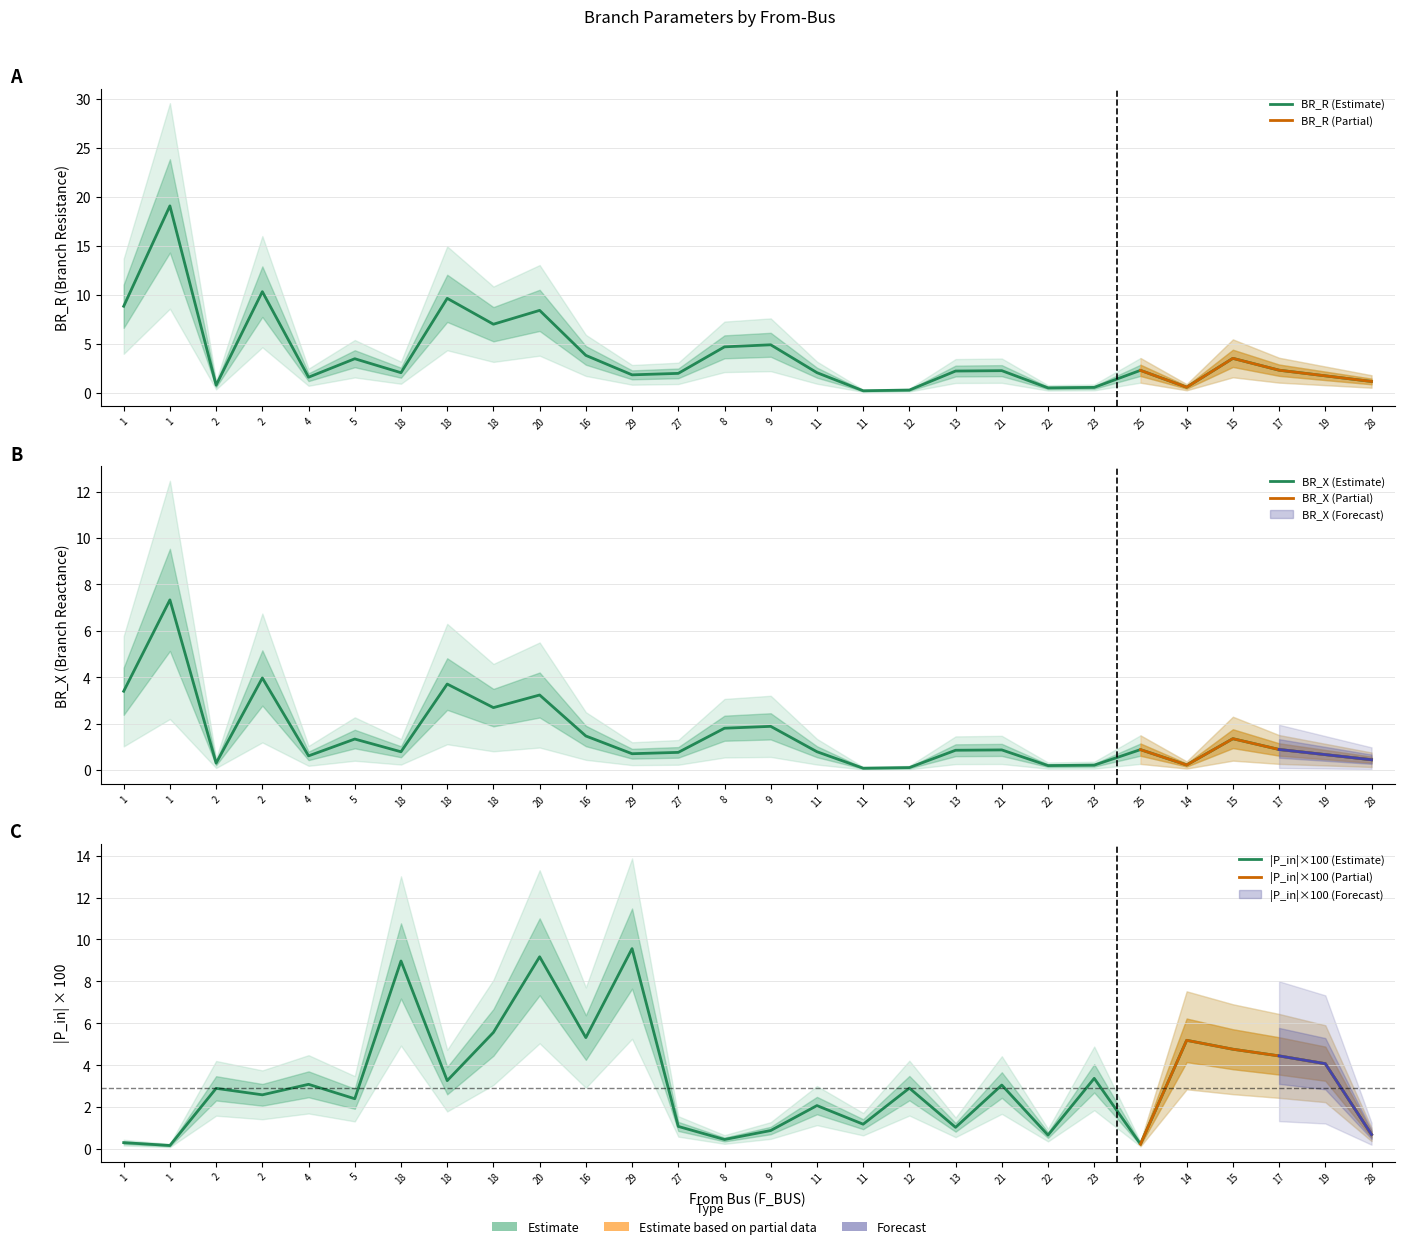

What is the difference between the second highest and second lowest values in the BR_R series?

3.9